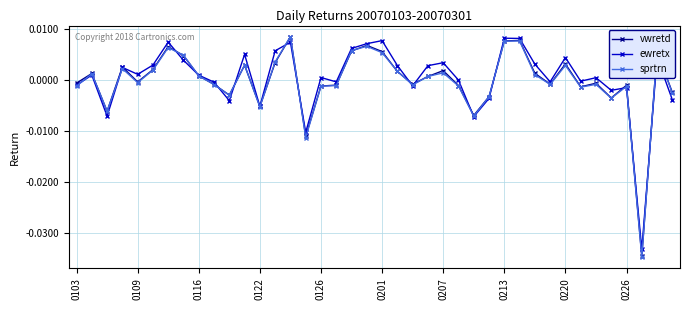

True or false: vwretd and ewretx cross at least once.

True